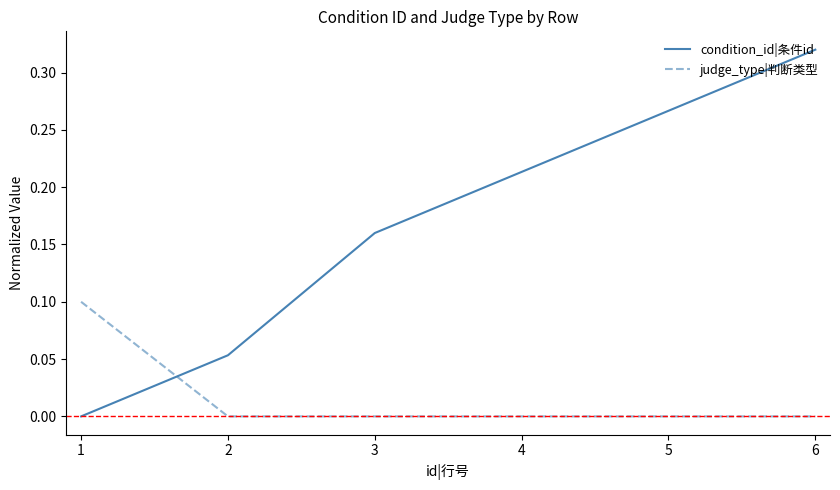

Rank the categories by condition_id|条件id value from highest to lowest.

6, 5, 4, 3, 2, 1